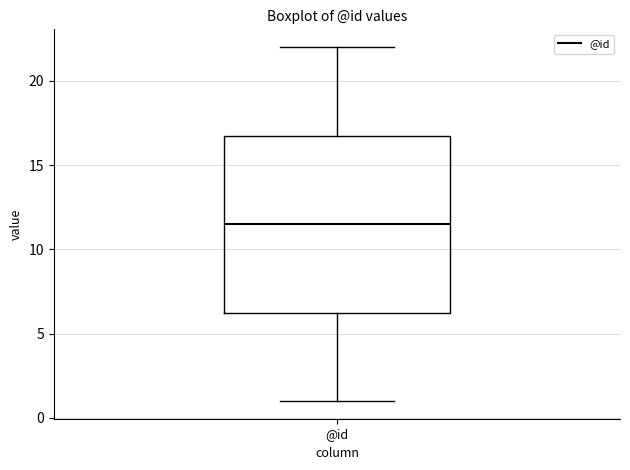

Transcribe this box plot: give where the median line is, the range the box spans, and where the two whiskers end, as read against the y-axis. The values are not printed on the chart, so give them approximately, as read against the axis.

median 11.5, box 6.5 to 17.0, whiskers 1.0 to 22.0